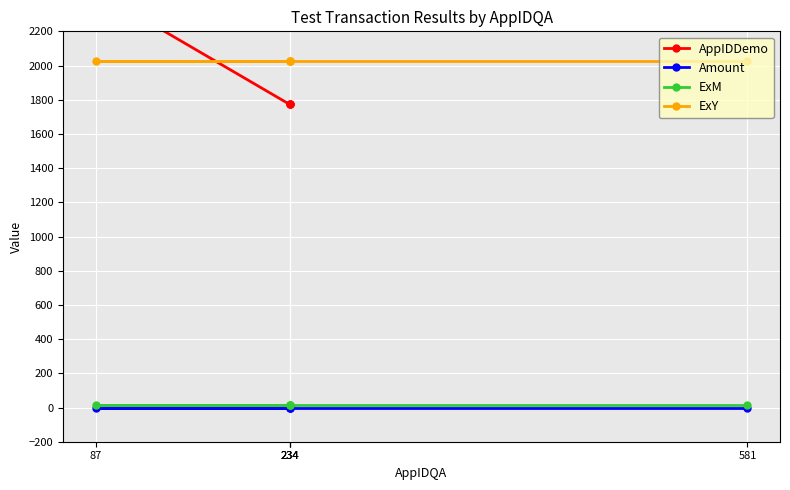

Between 234 and 234, which is larger?

234